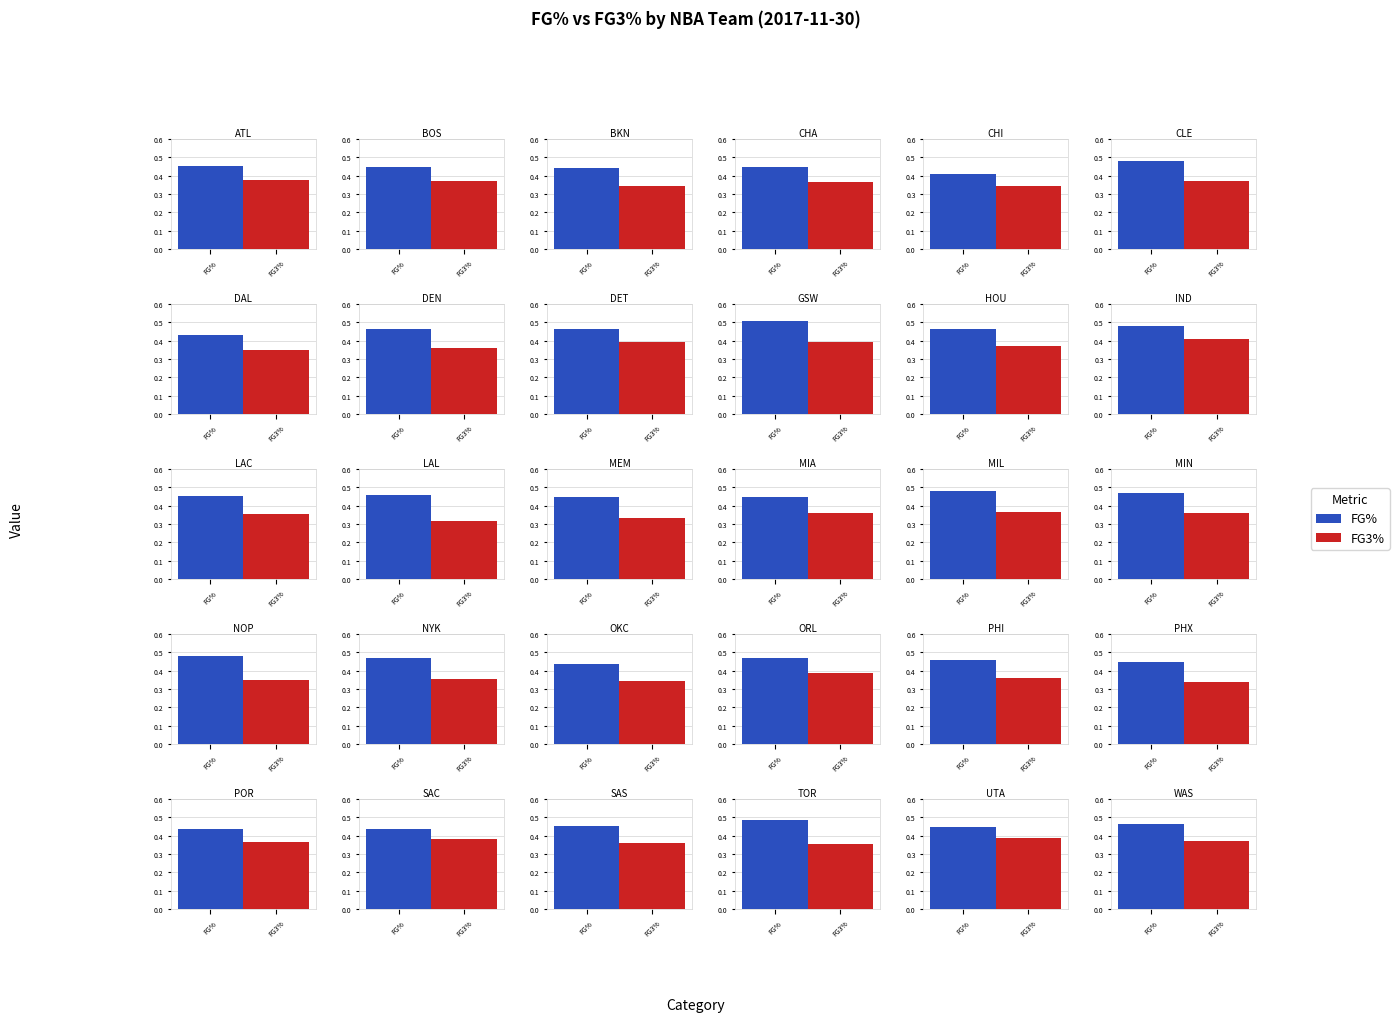

The FG3_PCT series shows 0.2 at 20. True or false?

False